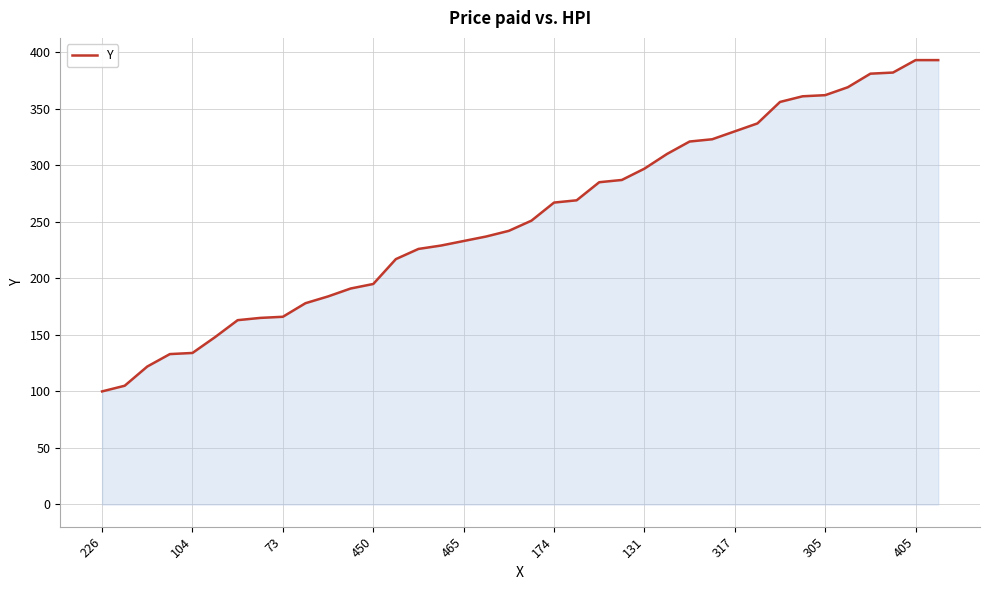

What is the difference between the second highest and minimum values?

293